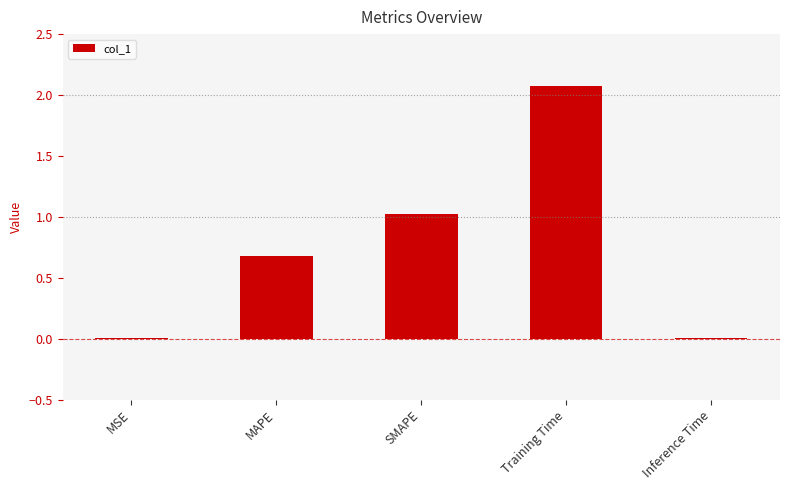

Is it true that the value at MAPE is 0.7?

True